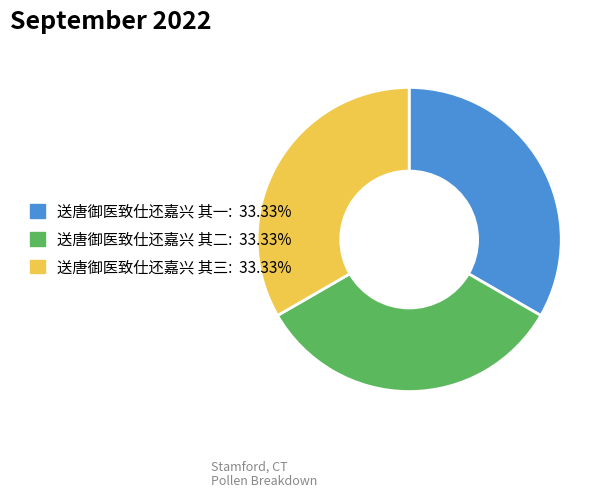

How many slices are in this pie chart?

3